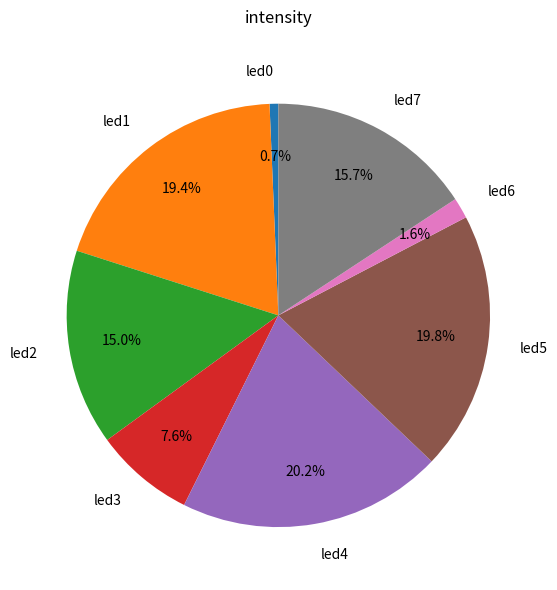

Between led7 and led3, which is larger?

led7